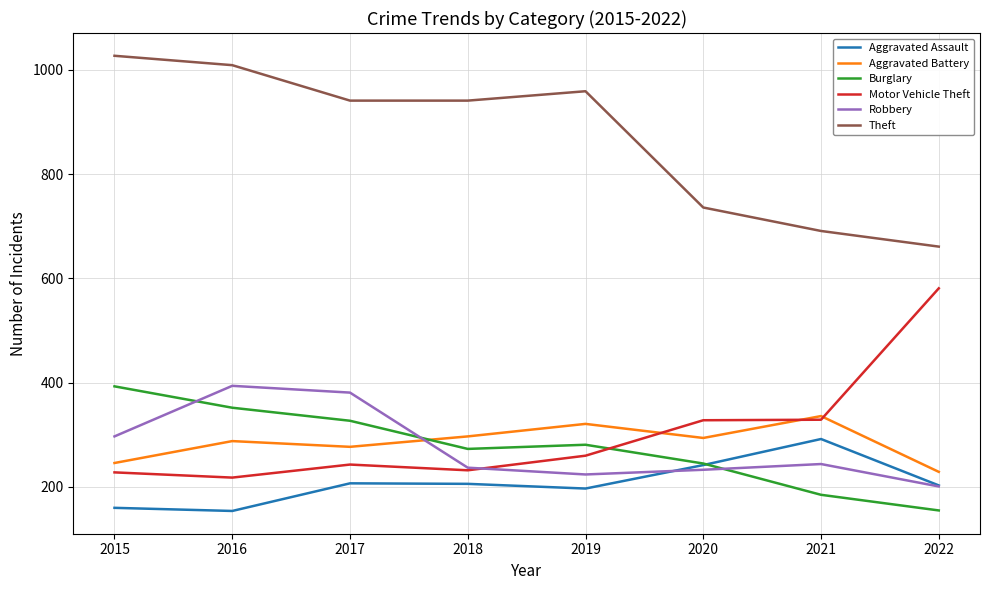

What value does the Aggravated Battery series have at 2021?

336